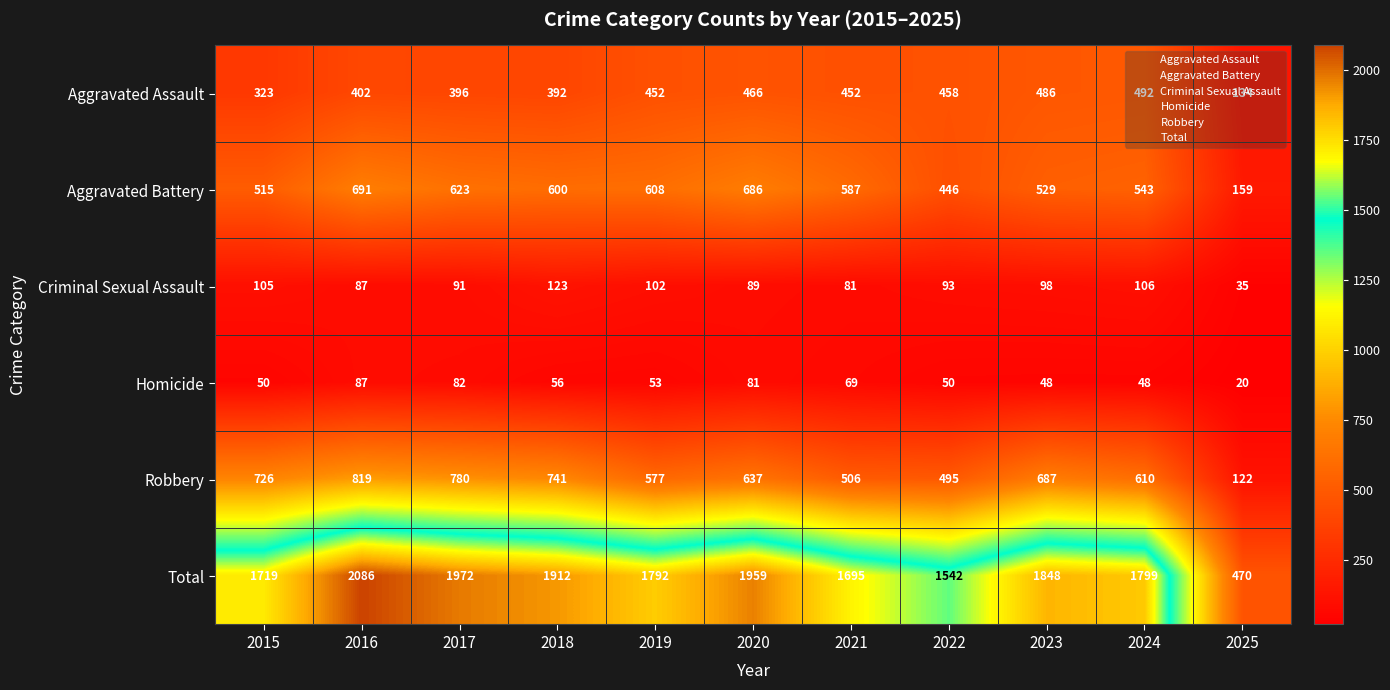

What is the difference between the Aggravated Battery values at 2023 and 2015?

14